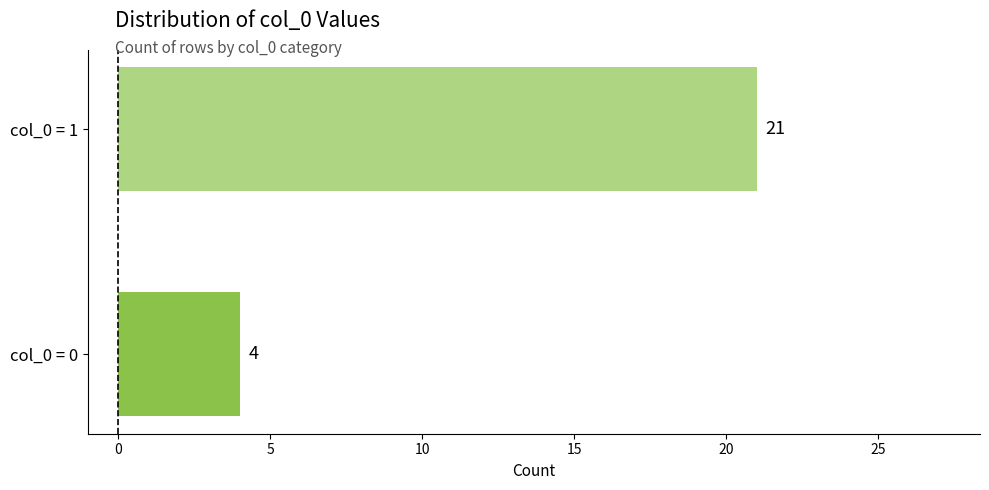

Does the chart contain stacked bars?

No